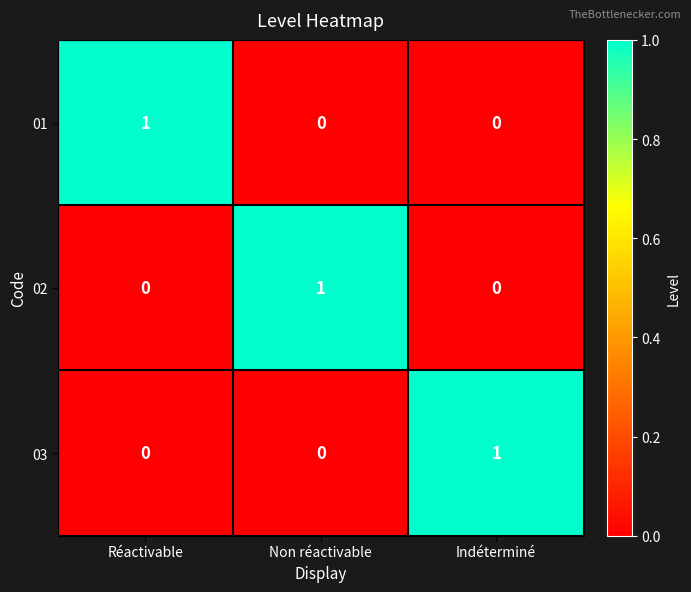

The value of 02 at Réactivable is -1. True or false?

False